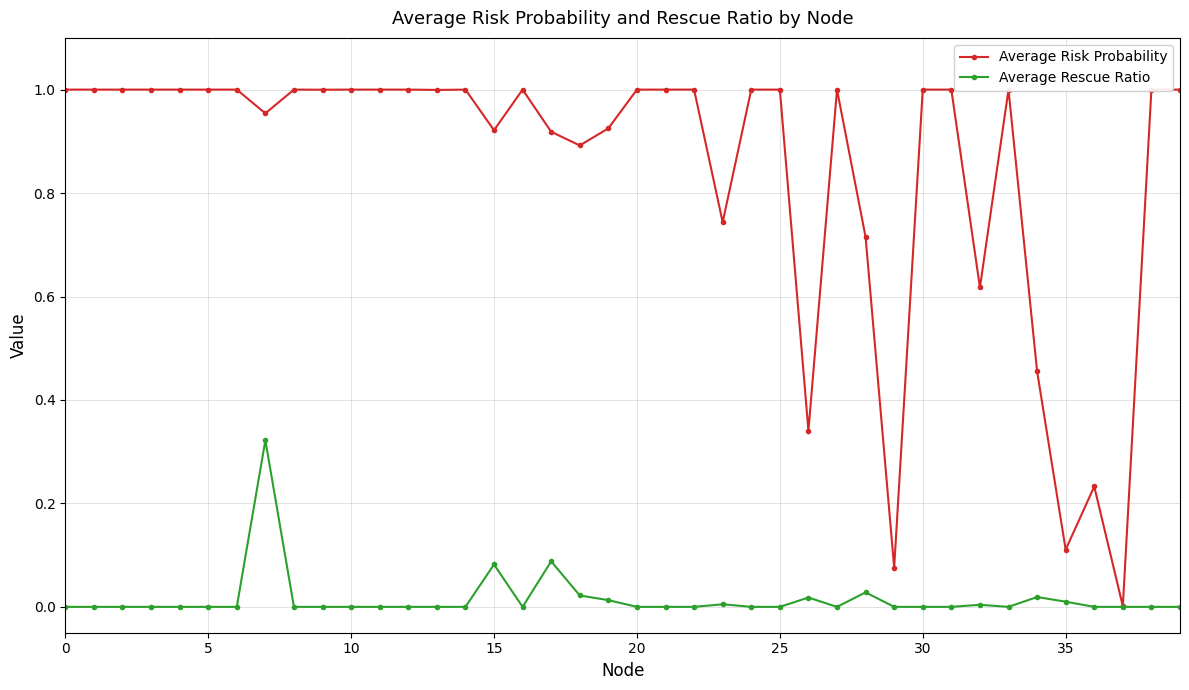

Rank the series by their average value, from highest to lowest.

Average Risk Probability, Average Rescue Ratio